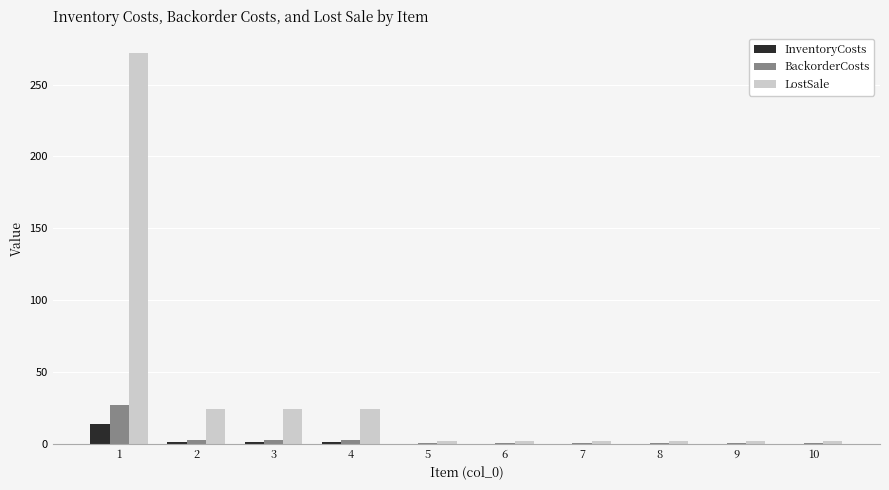

What is the average value of the InventoryCosts series?

1.8